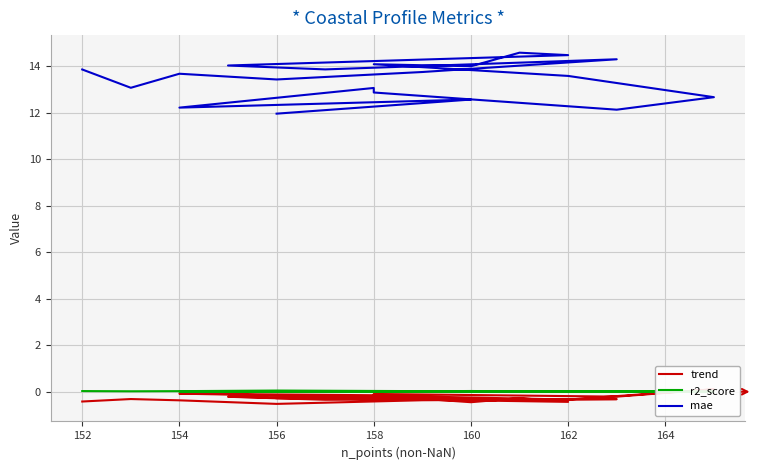

True or false: mae and r2_score cross at least once.

False